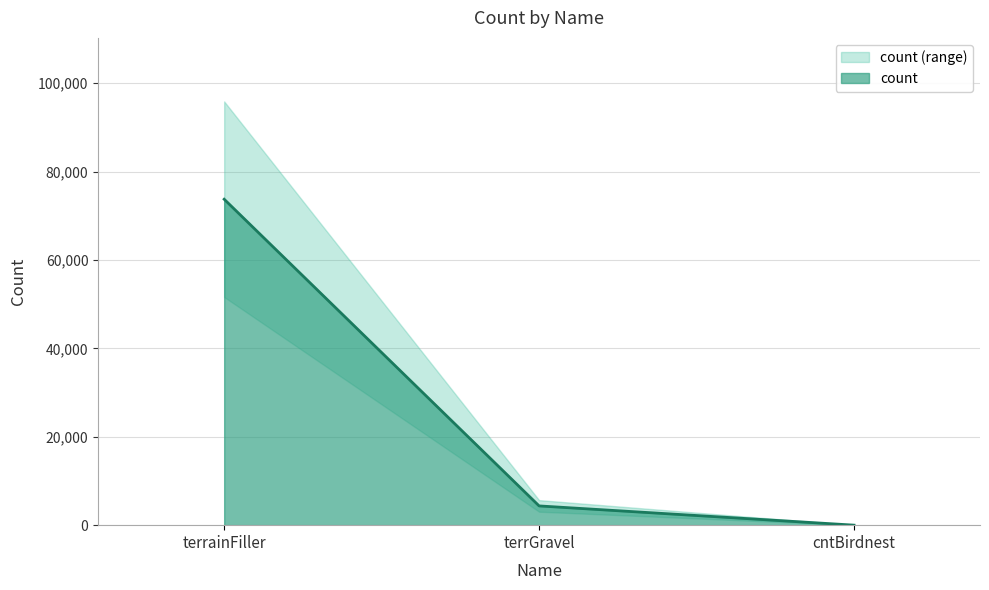

What is the average value?

26035